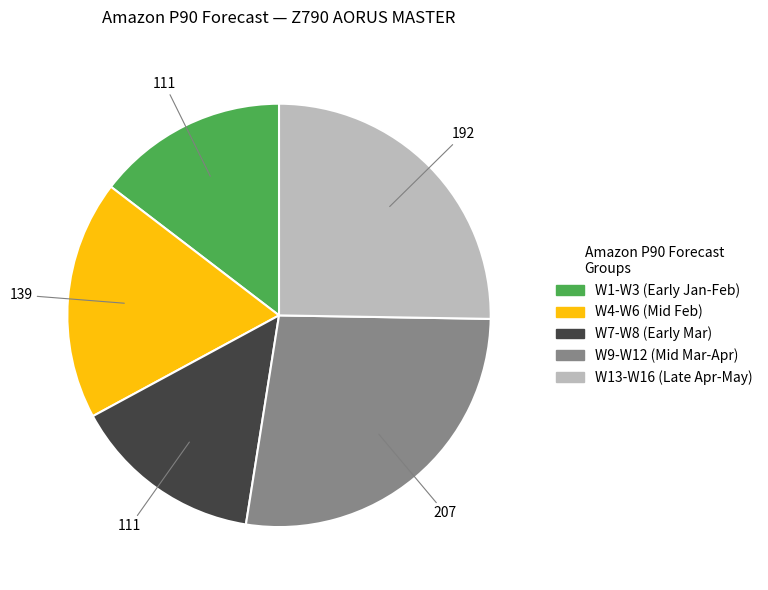

Count the number of slices in the pie.

5